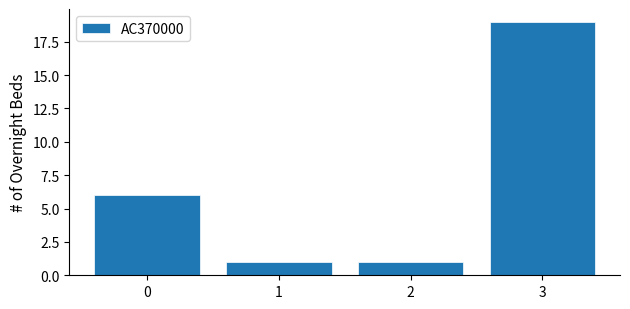

Reading left to right, transcribe all the data shown in this chart.

0=6	1=1	2=1	3=19